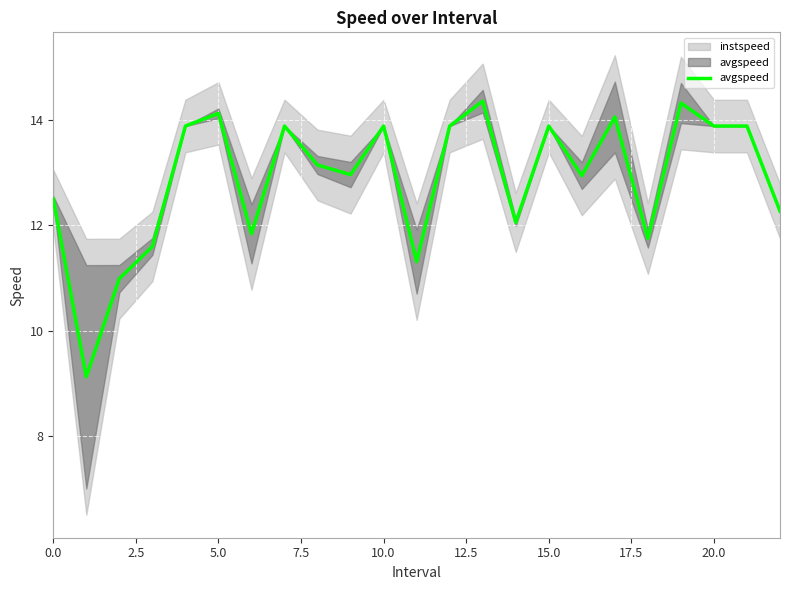

What is the label of the 5th point from the right?

18